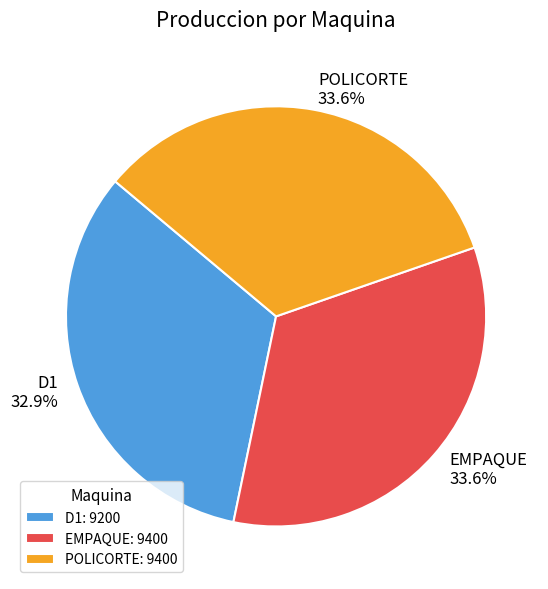

Is there a majority slice in this chart?

No